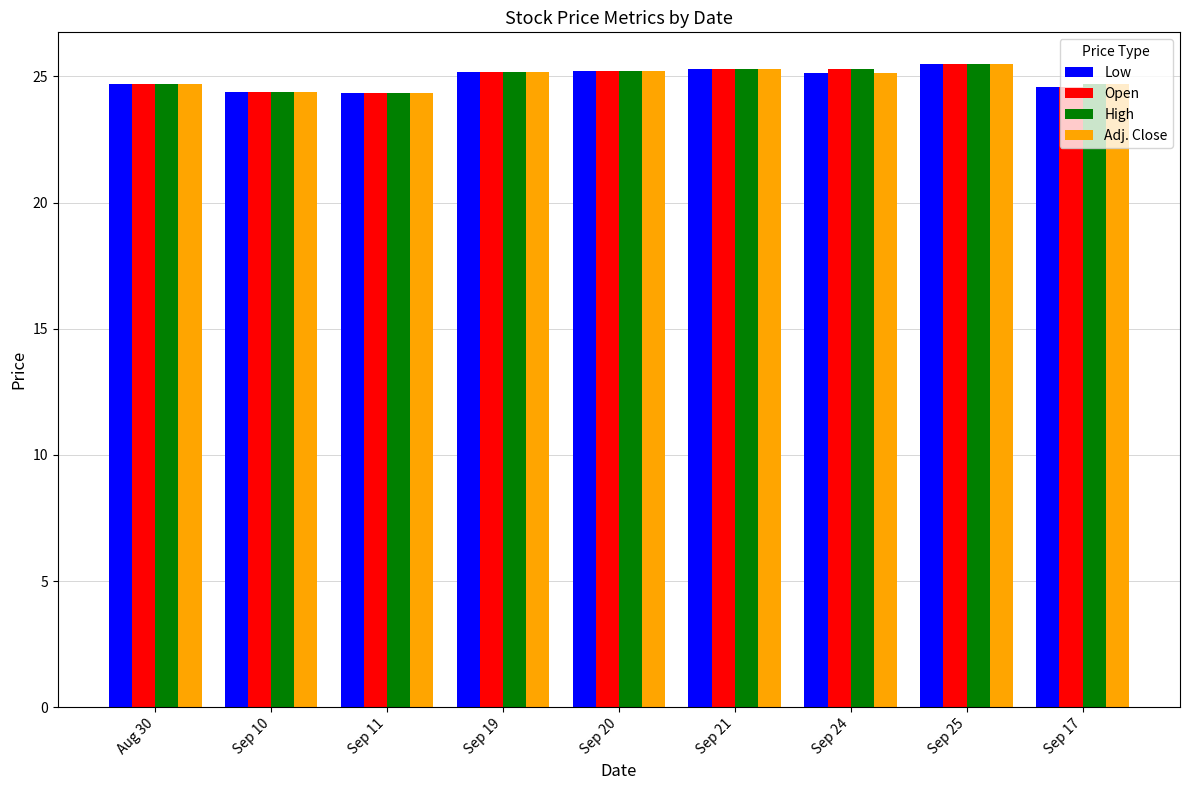

What is the difference between the maximum and minimum values in the Adj. Close series?

1.1